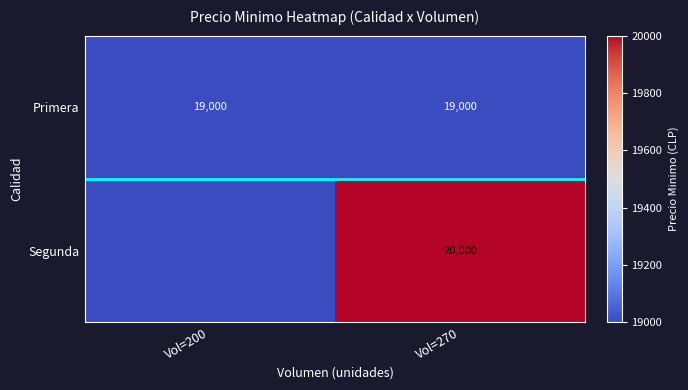

Which series has the widest spread of values?

Segunda